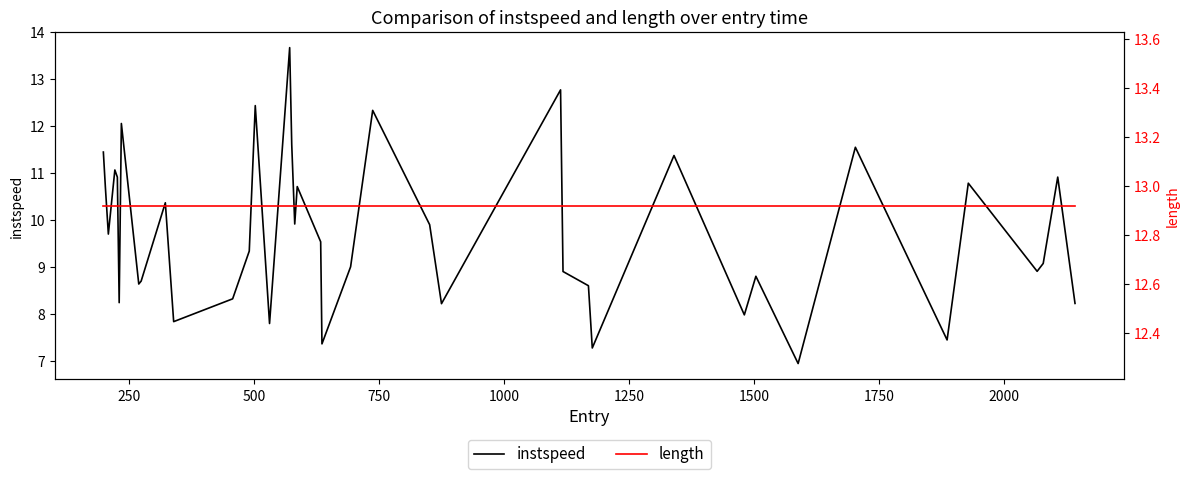

What is the minimum value for instspeed?

6.9